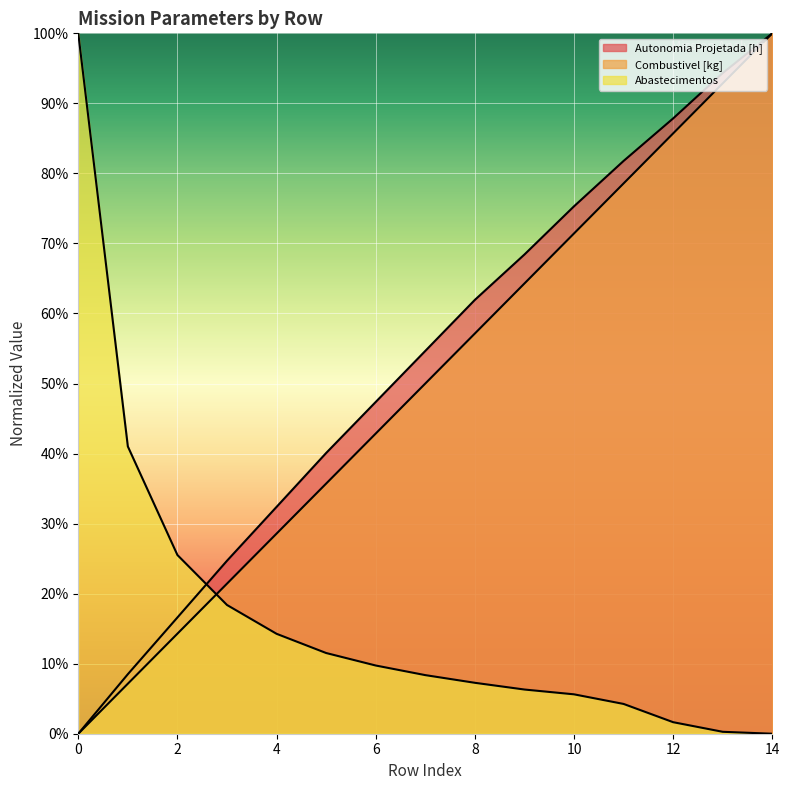

Is it true that Combustivel [kg] equals 1.0 at 14?

True